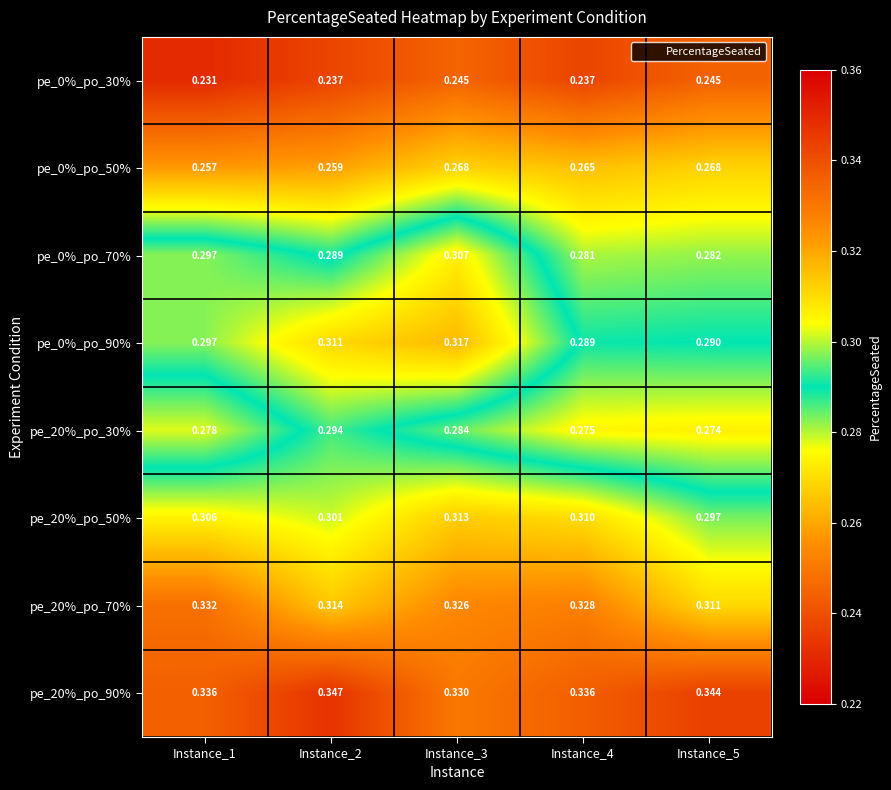

Between Instance_3 and Instance_4, which series saw the biggest shift?

pe_0%_po_90%